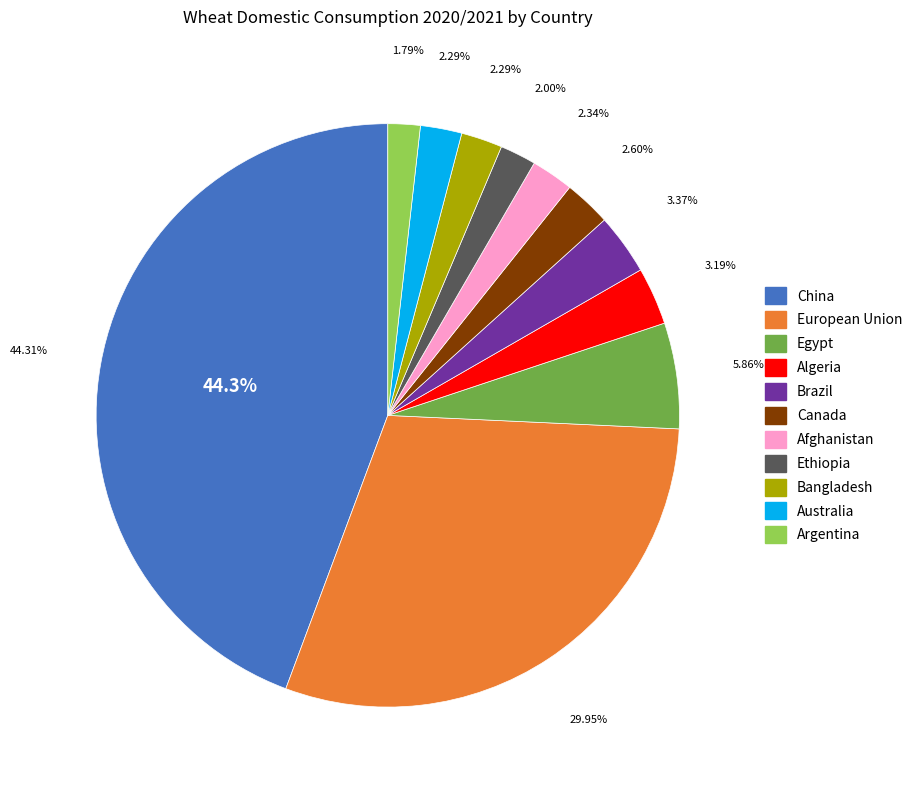

How many segments does this pie chart have?

11